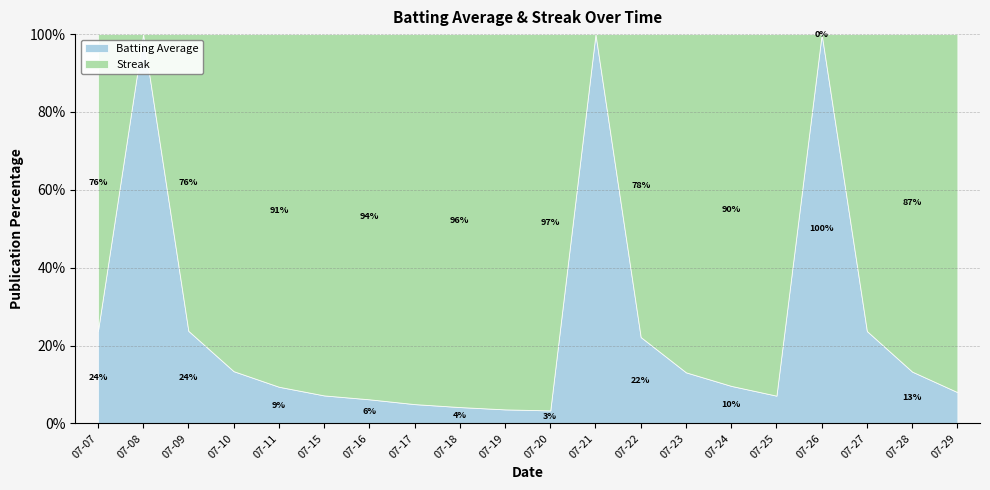

Reading right to left, extract all data points from this chart.

Batting Average: 2010-07-29=0.3	2010-07-28=0.3	2010-07-27=0.3	2010-07-26=0.3	2010-07-25=0.3	2010-07-24=0.3	2010-07-23=0.3	2010-07-22=0.3	2010-07-21=0.3	2010-07-20=0.3	2010-07-19=0.3	2010-07-18=0.3	2010-07-17=0.3	2010-07-16=0.3	2010-07-15=0.3	2010-07-11=0.3	2010-07-10=0.3	2010-07-09=0.3	2010-07-08=0.3	2010-07-07=0.3
Streak: 2010-07-29=3.0	2010-07-28=2.0	2010-07-27=1.0	2010-07-26=0.0	2010-07-25=4.0	2010-07-24=3.0	2010-07-23=2.0	2010-07-22=1.0	2010-07-21=0.0	2010-07-20=9.0	2010-07-19=8.0	2010-07-18=7.0	2010-07-17=6.0	2010-07-16=5.0	2010-07-15=4.0	2010-07-11=3.0	2010-07-10=2.0	2010-07-09=1.0	2010-07-08=0.0	2010-07-07=1.0